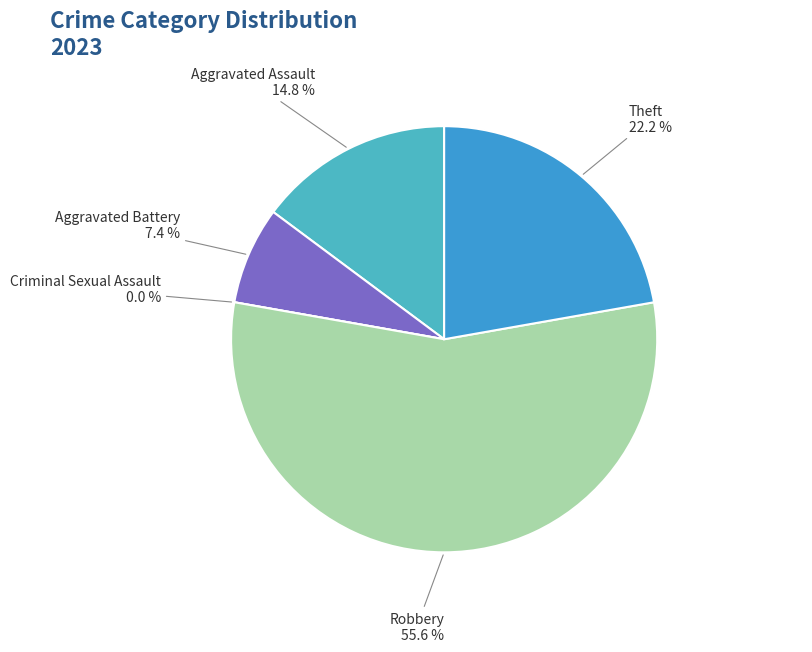

Does any single category account for the majority?

Yes